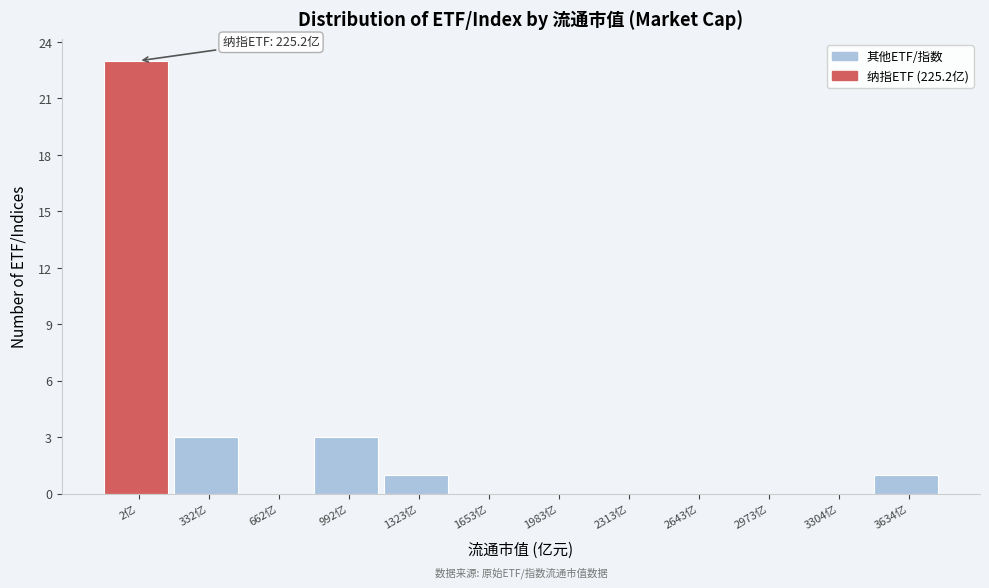

Reading right to left, transcribe all the data shown in this chart.

3634亿=1	3304亿=0	2973亿=0	2643亿=0	2313亿=0	1983亿=0	1653亿=0	1323亿=1	992亿=3	662亿=0	332亿=3	2亿=23